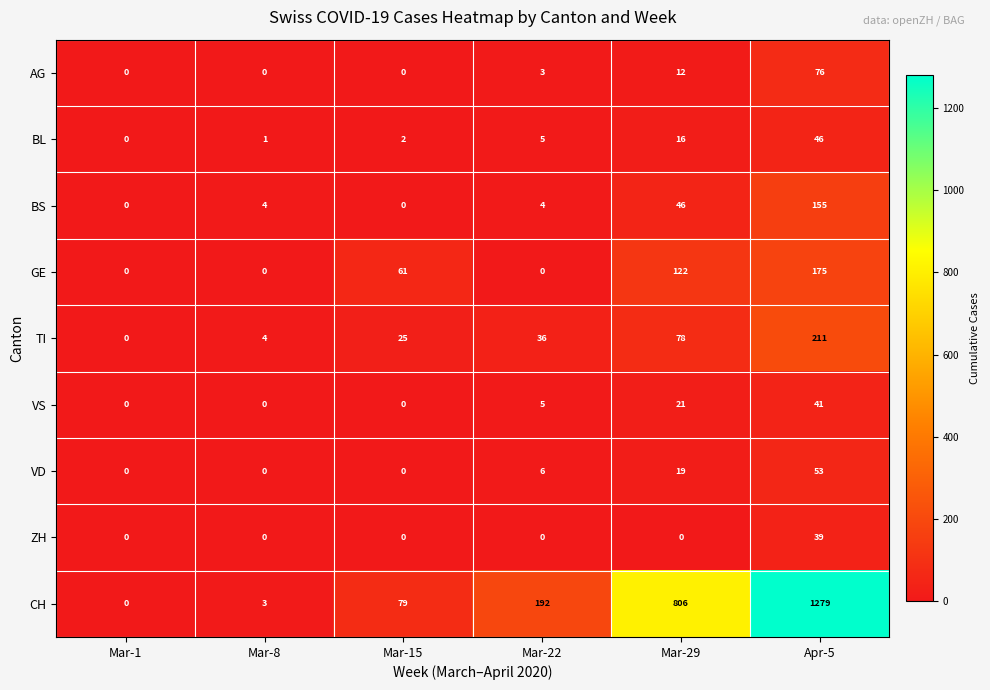

Read the CH value at Apr-5.

1279